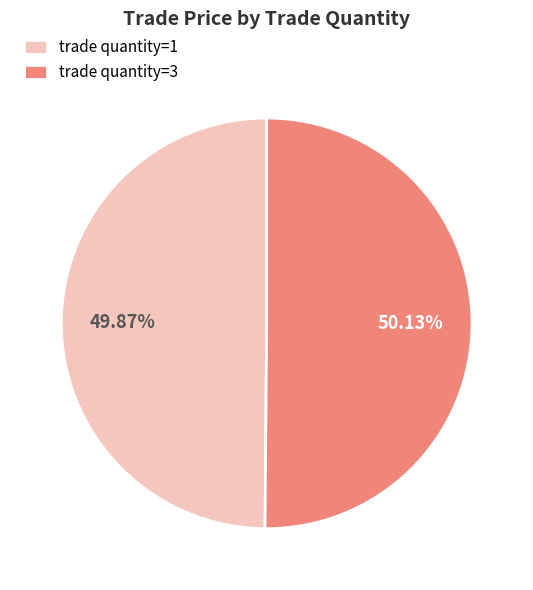

Is there any slice that represents more than half of the pie?

Yes